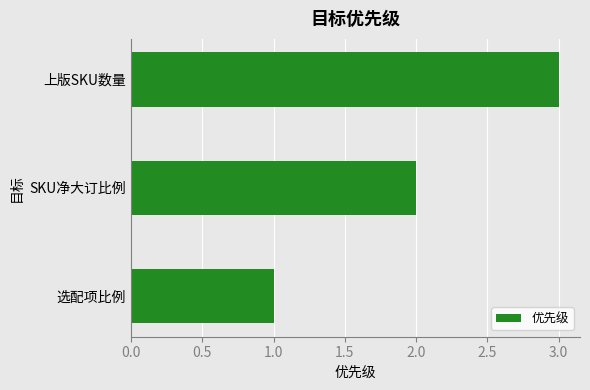

Which label corresponds to the smallest value in the chart?

选配项比例